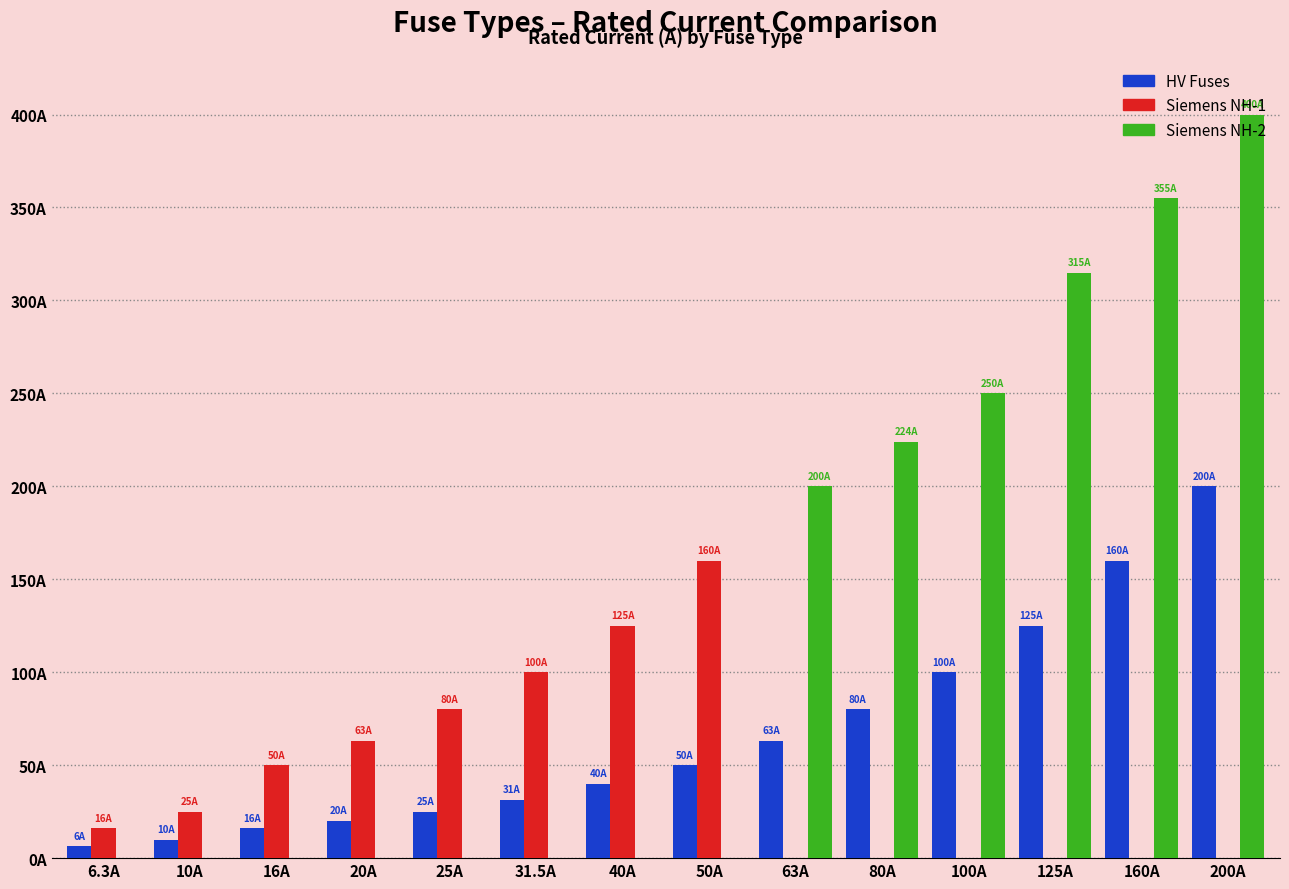

Are the bars horizontal?

No